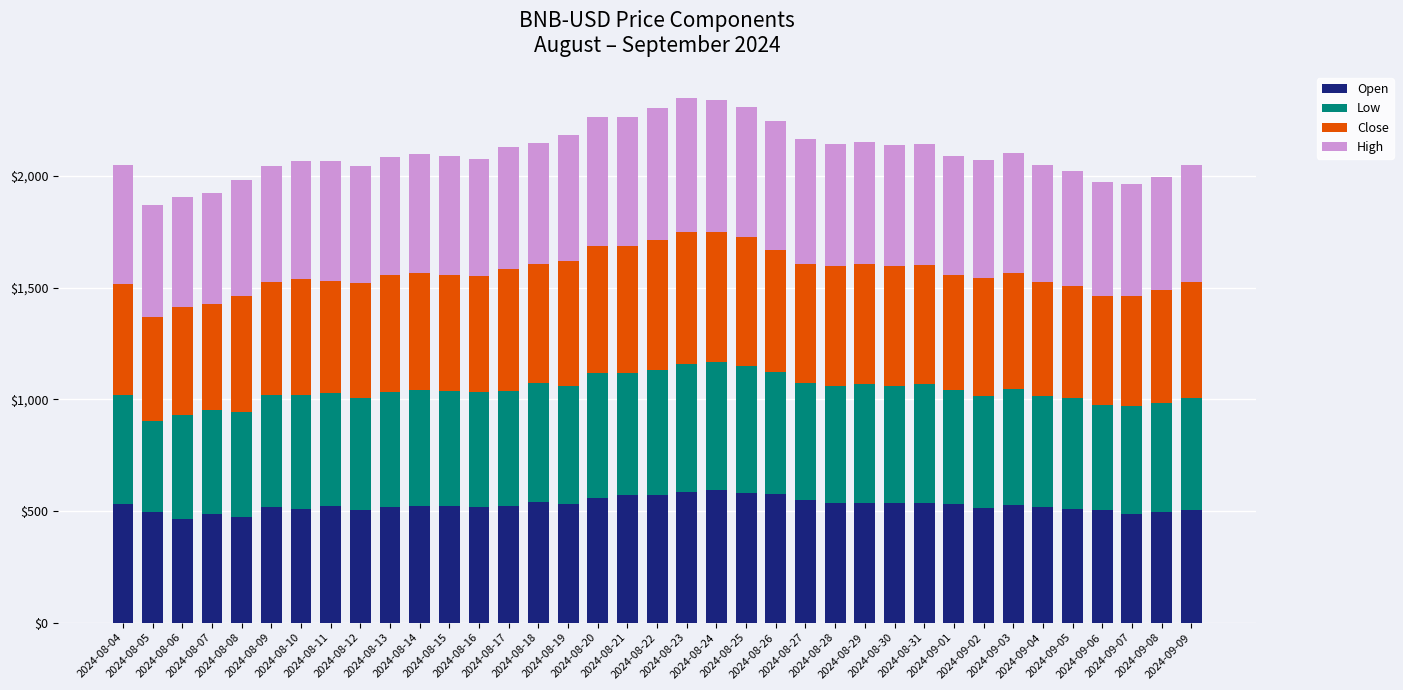

What is the difference between the maximum and second lowest values in the Open series?

117.6